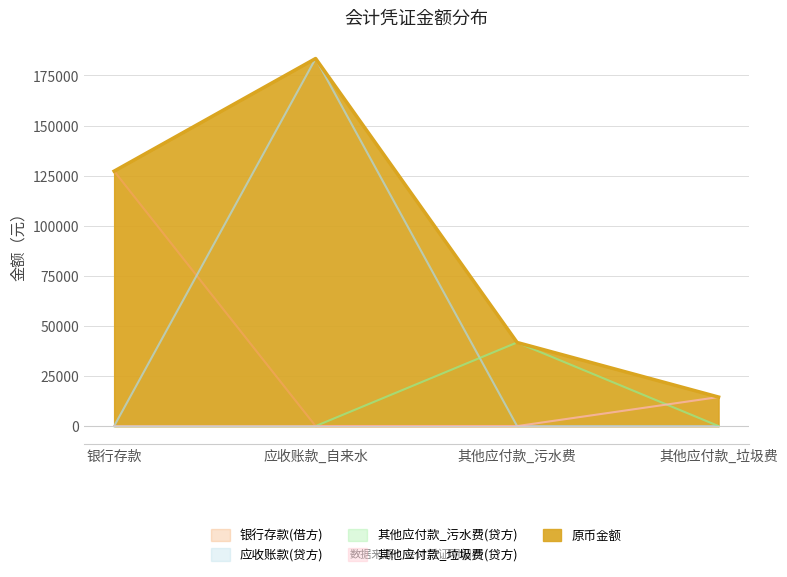

Reading right to left, transcribe all the data shown in this chart.

银行存款(借方): 其他应付款_垃圾费=0.0	其他应付款_污水费=0.0	应收账款_自来水=0.0	银行存款=127247.5
应收账款(贷方): 其他应付款_垃圾费=0.0	其他应付款_污水费=0.0	应收账款_自来水=183465.4	银行存款=0.0
其他应付款_污水费(贷方): 其他应付款_垃圾费=0.0	其他应付款_污水费=41731.6	应收账款_自来水=0.0	银行存款=0.0
其他应付款_垃圾费(贷方): 其他应付款_垃圾费=14486.3	其他应付款_污水费=0.0	应收账款_自来水=0.0	银行存款=0.0
原币金额: 其他应付款_垃圾费=14486.3	其他应付款_污水费=41731.6	应收账款_自来水=183465.4	银行存款=127247.5